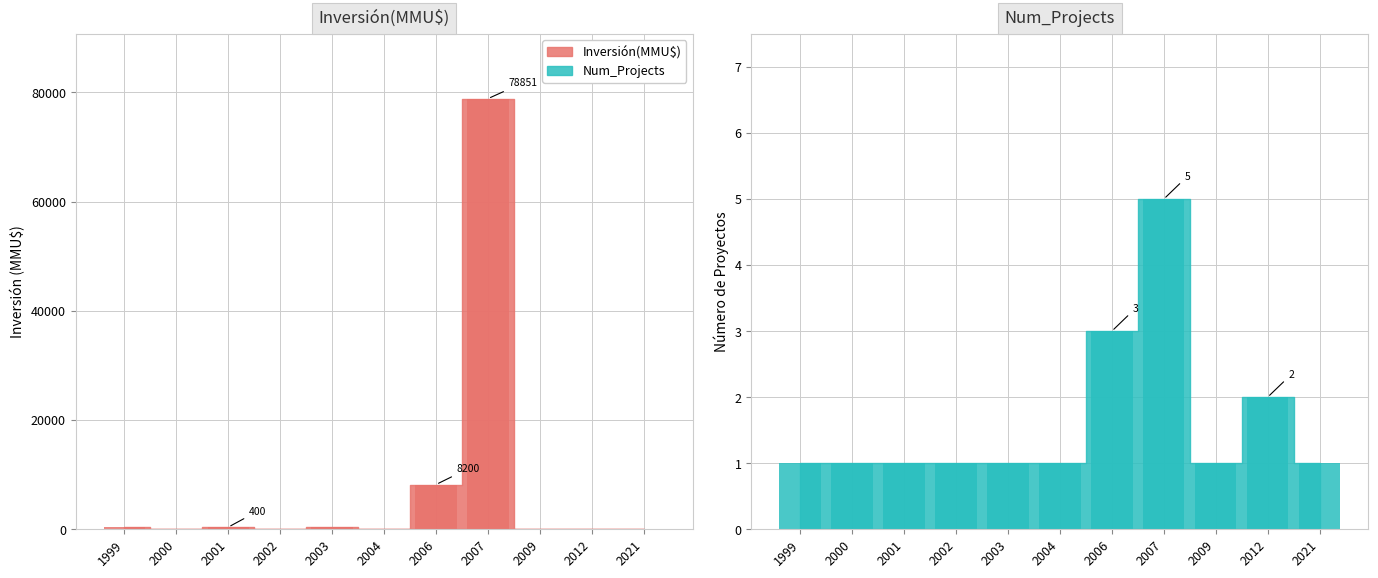

The value of Inversion(MMU$) at 2009 is 22. True or false?

True